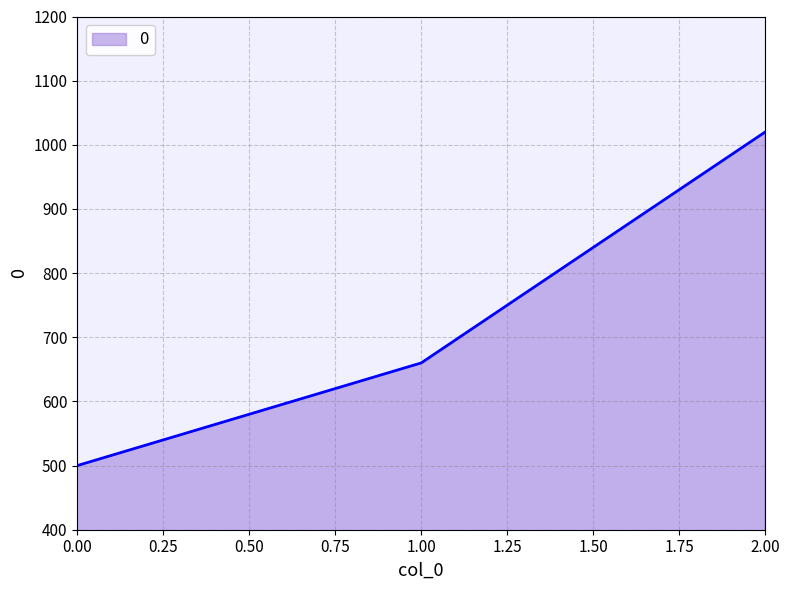

Reading left to right, transcribe all the data shown in this chart.

500	660	1020